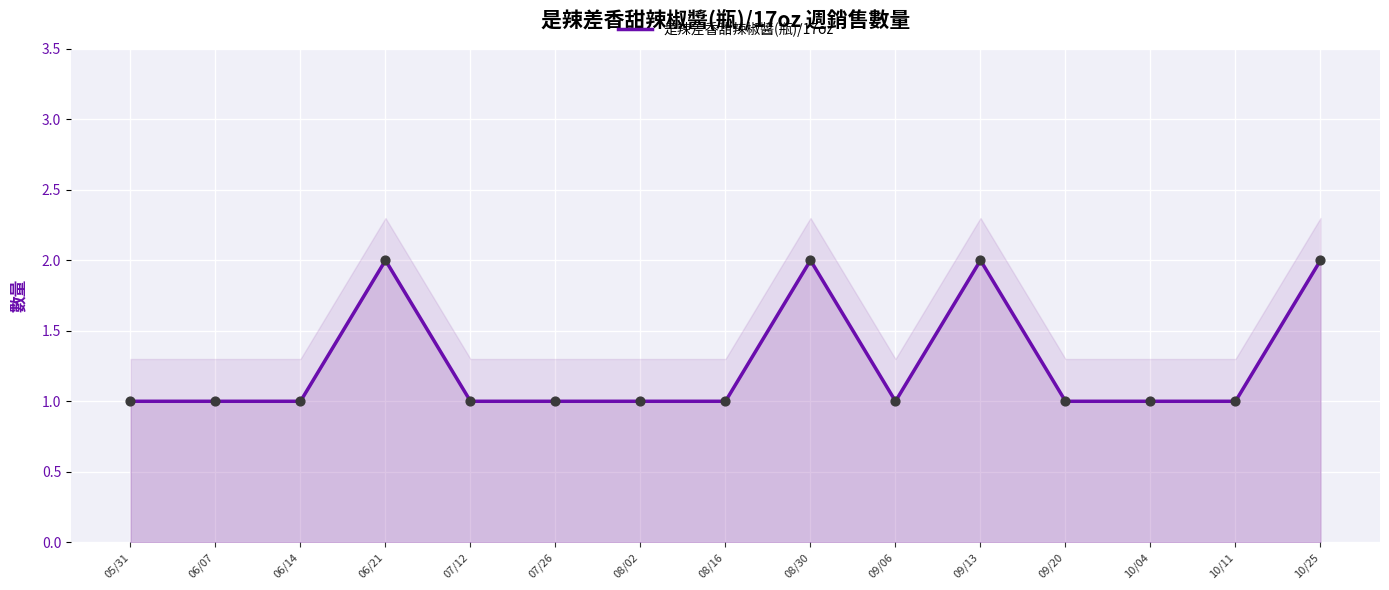

Between 09/06 and 05/31, which is larger?

09/06